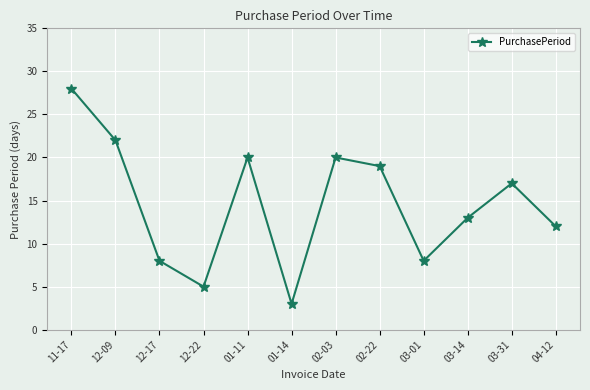

At which category does the data reach its first local valley?

12-22